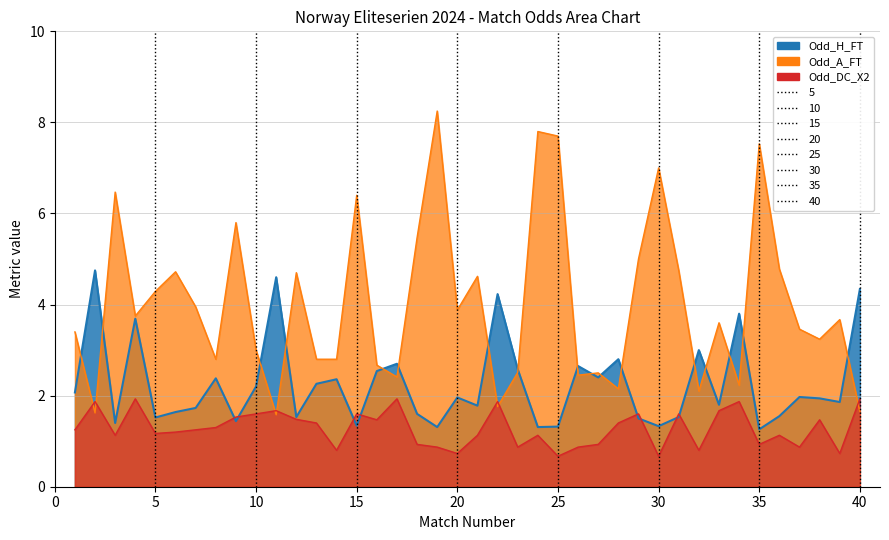

Reading left to right, transcribe all the data shown in this chart.

Odd_H_FT: 1=2.1	2=4.8	3=1.4	4=3.7	5=1.5	6=1.6	7=1.7	8=2.4	9=1.4	10=2.2	11=4.6	12=1.5	13=2.3	14=2.4	15=1.3	16=2.5	17=2.7	18=1.6	19=1.3	20=2.0	21=1.8	22=4.2	23=2.6	24=1.3	25=1.3	26=2.6	27=2.4	28=2.8	29=1.5	30=1.3	31=1.5	32=3.0	33=1.8	34=3.8	35=1.3	36=1.6	37=2.0	38=1.9	39=1.9	40=4.3
Odd_A_FT: 1=3.4	2=1.6	3=6.5	4=3.8	5=4.3	6=4.7	7=4.0	8=2.8	9=5.8	10=3.0	11=1.6	12=4.7	13=2.8	14=2.8	15=6.4	16=2.7	17=2.4	18=5.5	19=8.2	20=3.9	21=4.6	22=1.8	23=2.5	24=7.8	25=7.7	26=2.5	27=2.5	28=2.1	29=5.0	30=7.0	31=4.8	32=2.1	33=3.6	34=2.2	35=7.5	36=4.8	37=3.5	38=3.2	39=3.7	40=1.6
Odd_DC_X2: 1=1.2	2=1.9	3=1.1	4=1.9	5=1.2	6=1.2	7=1.2	8=1.3	9=1.5	10=1.6	11=1.7	12=1.5	13=1.4	14=0.8	15=1.6	16=1.5	17=1.9	18=0.9	19=0.9	20=0.7	21=1.1	22=1.9	23=0.9	24=1.1	25=0.7	26=0.9	27=0.9	28=1.4	29=1.6	30=0.7	31=1.6	32=0.8	33=1.7	34=1.9	35=0.9	36=1.1	37=0.9	38=1.5	39=0.7	40=1.9